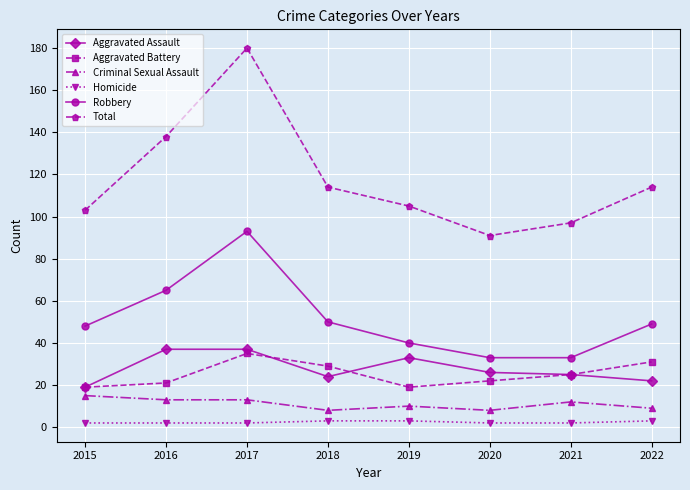

Which series has the largest range (max minus min)?

Total